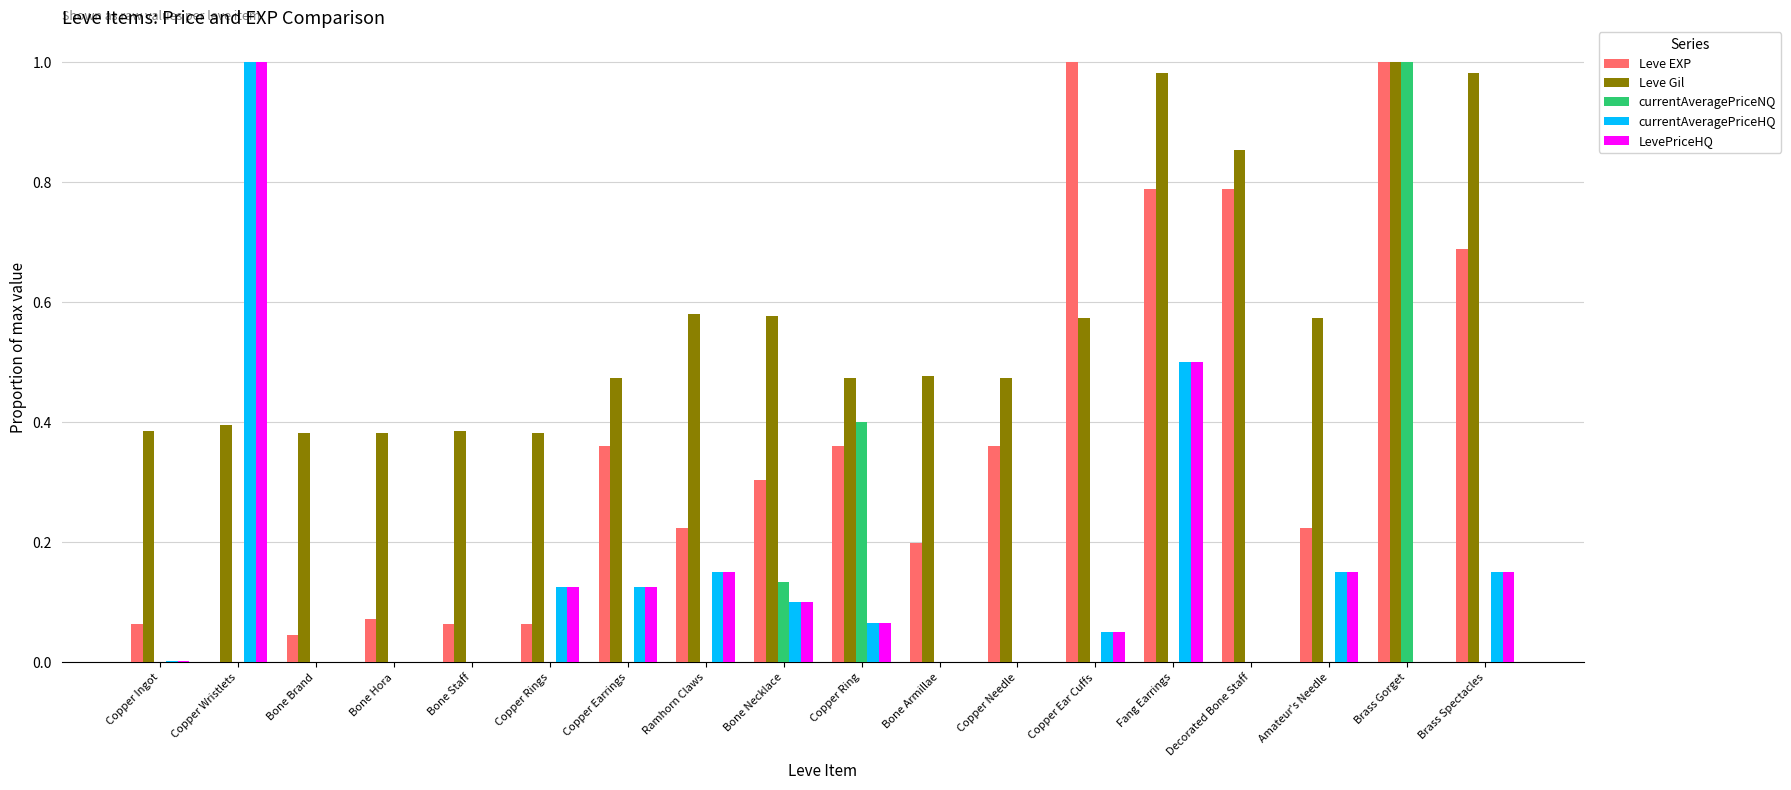

What is the sum of all Leve EXP values?

6.6